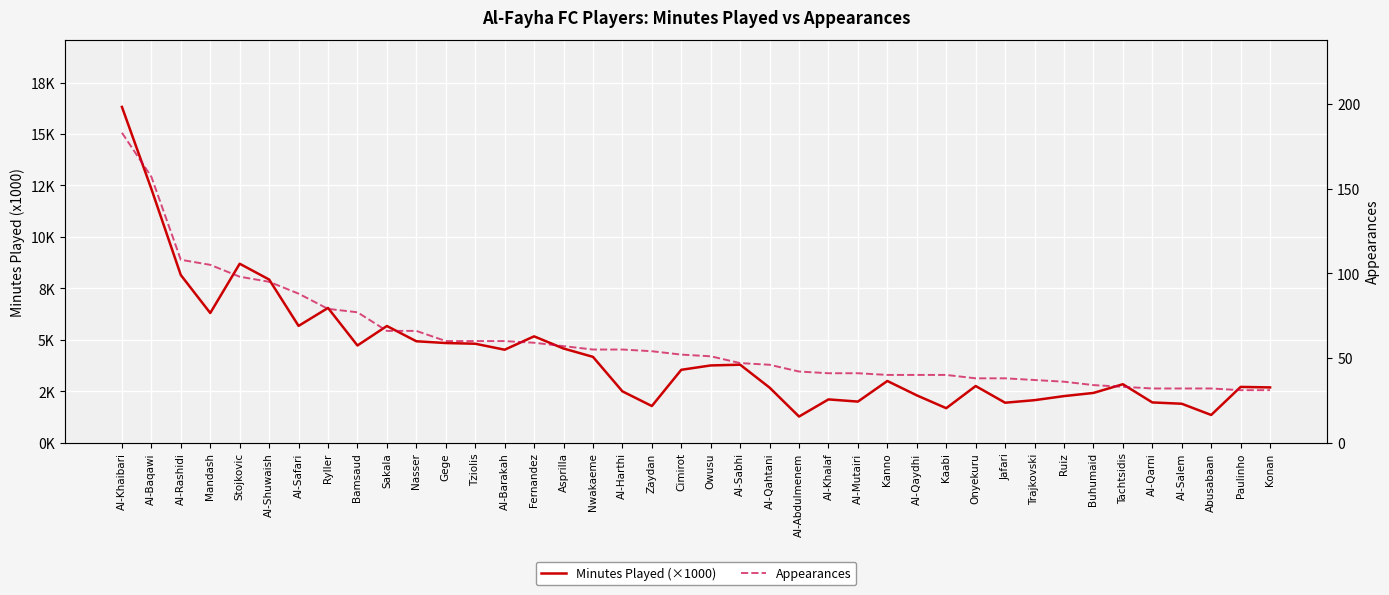

True or false: Minutes Played (×1000) and Appearances intersect in this chart.

False